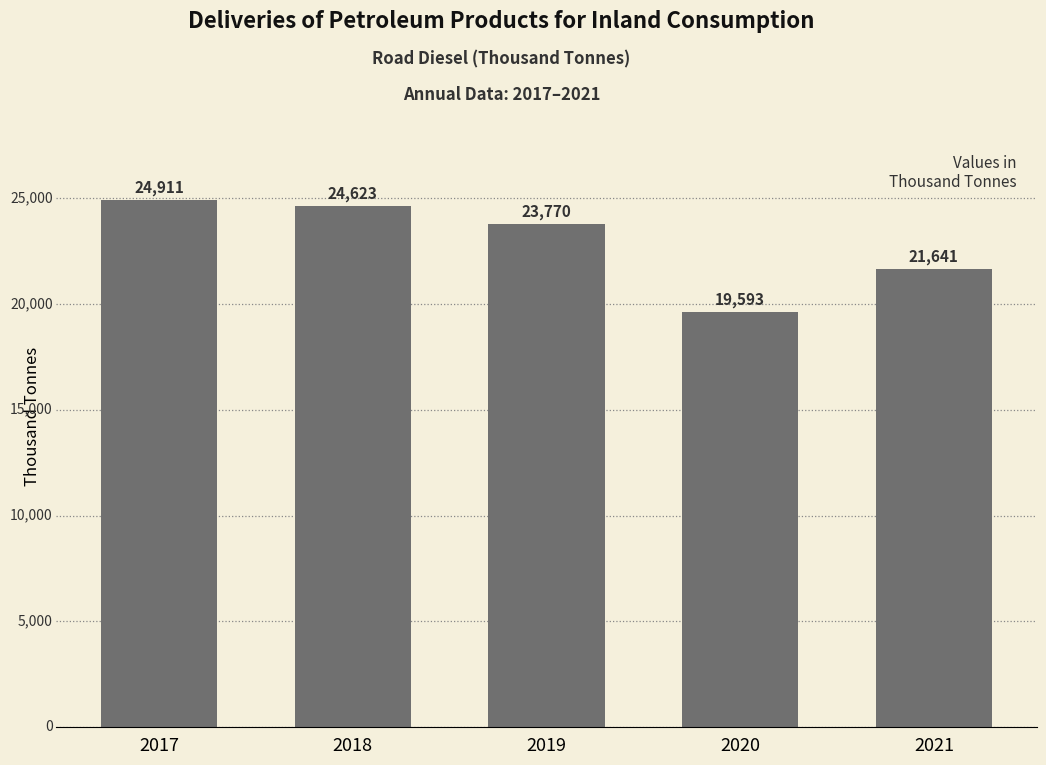

At which category does the chart reach its peak across all series?

2017